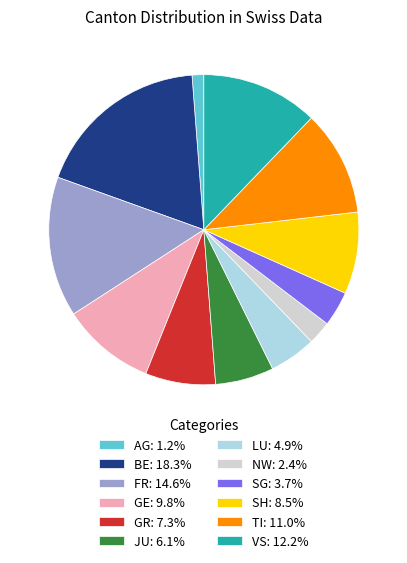

Combined, do SH: 8.5% and JU: 6.1% account for over 50%?

No